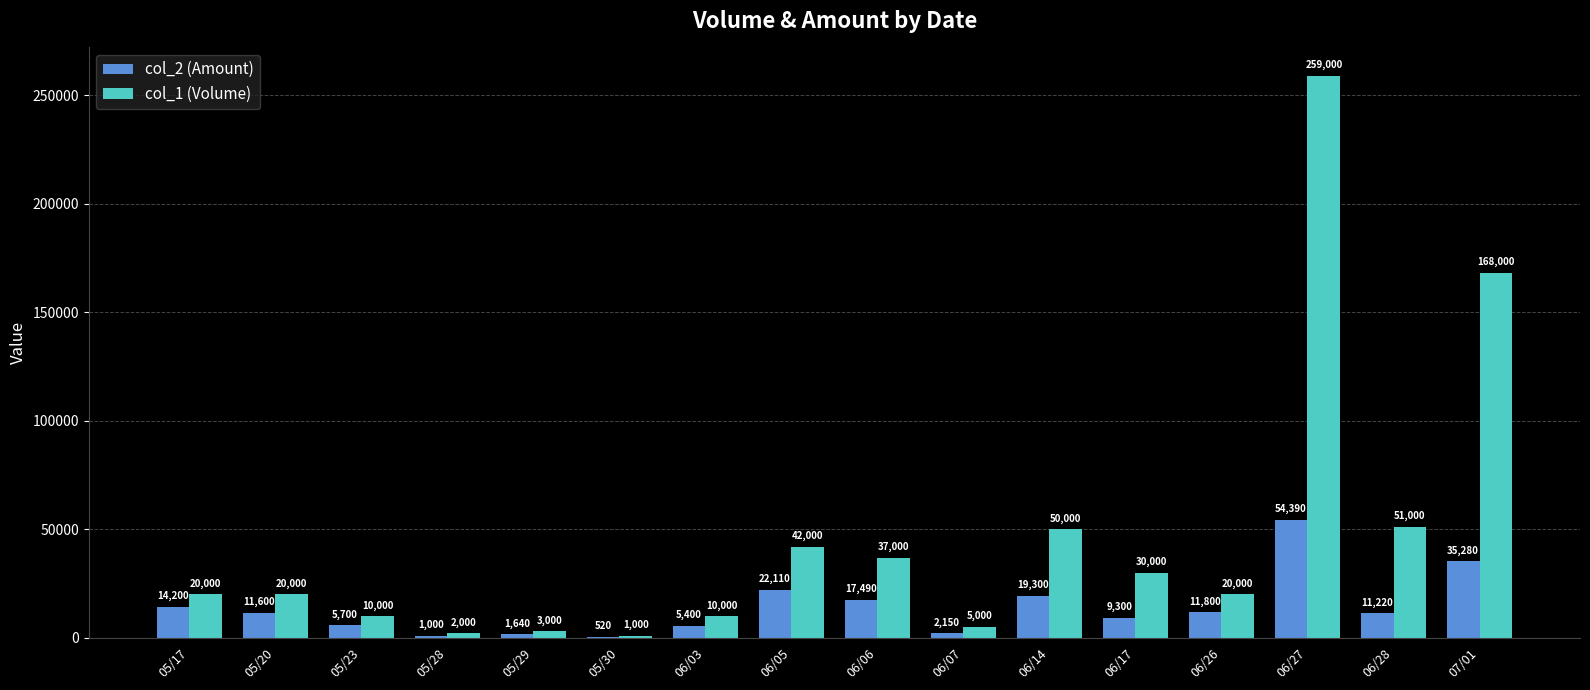

The col_1 (Volume) series shows 10134 at 05/17. True or false?

False